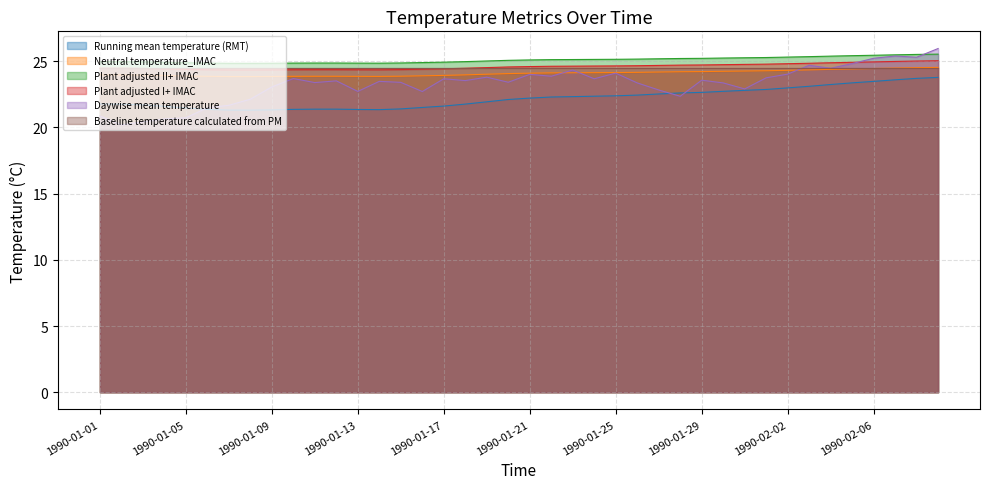

What is the label of the 25th point from the left?

1990-01-25